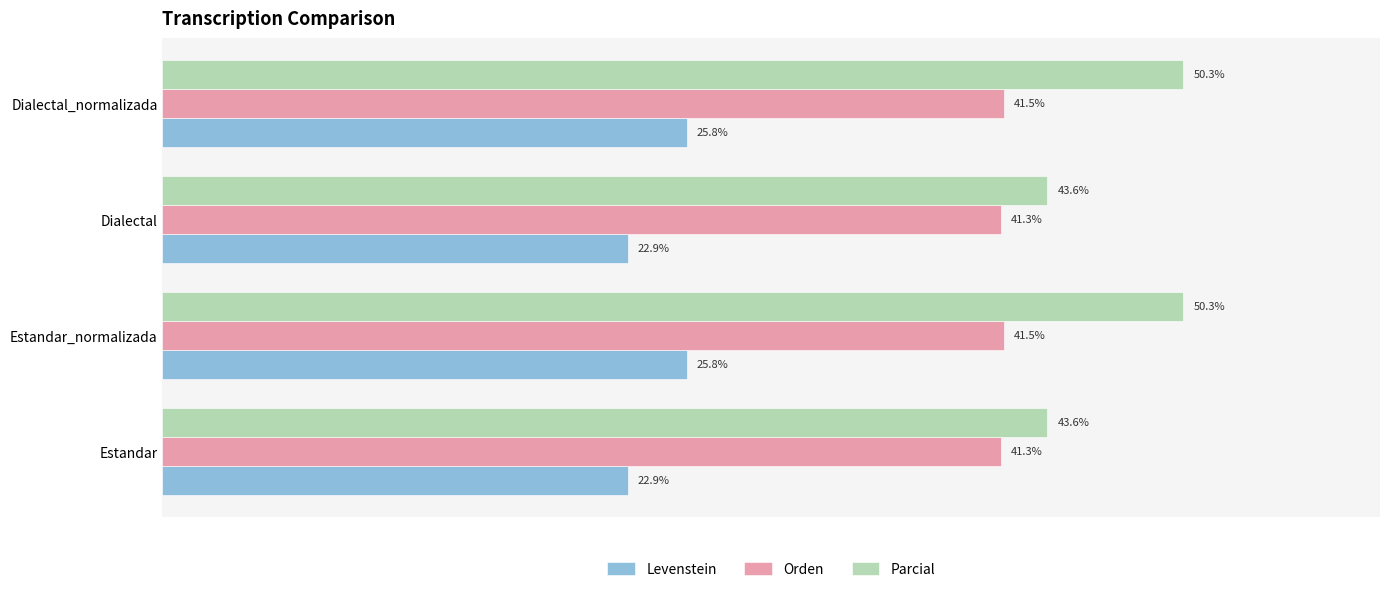

Which series has the widest spread of values?

Parcial